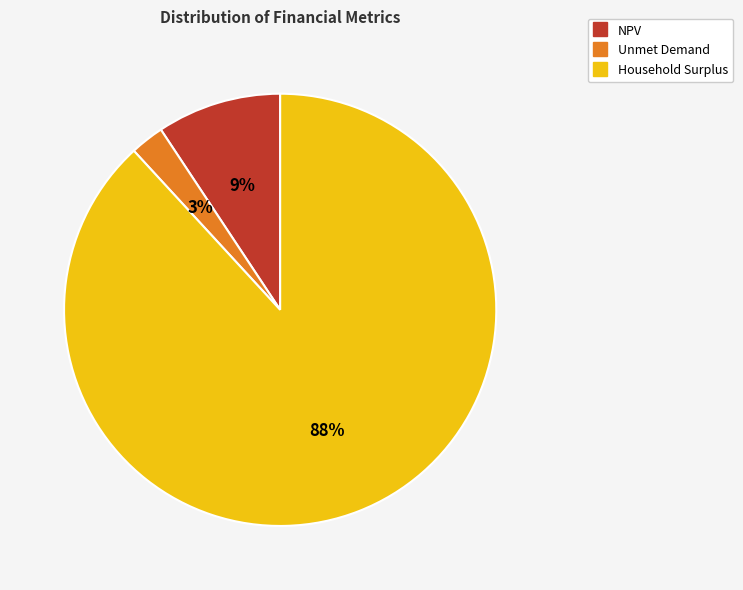

Which category has the smallest portion of the pie?

Unmet Demand